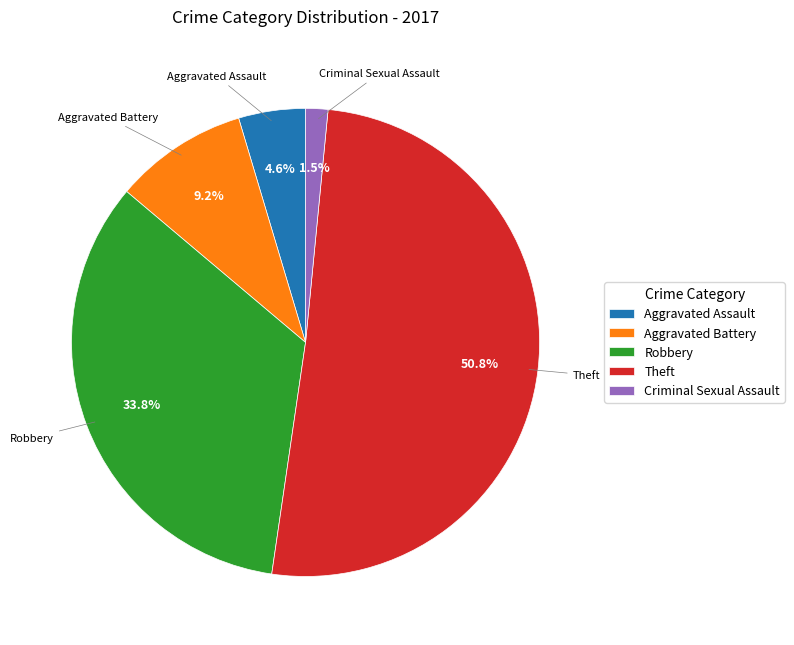

How many slices are in this pie chart?

5